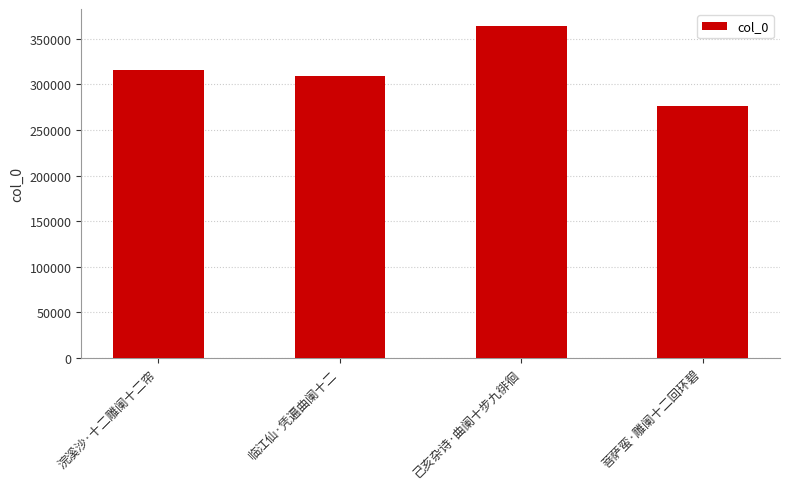

Reading left to right, extract all data points from this chart.

316217	309519	364361	276747